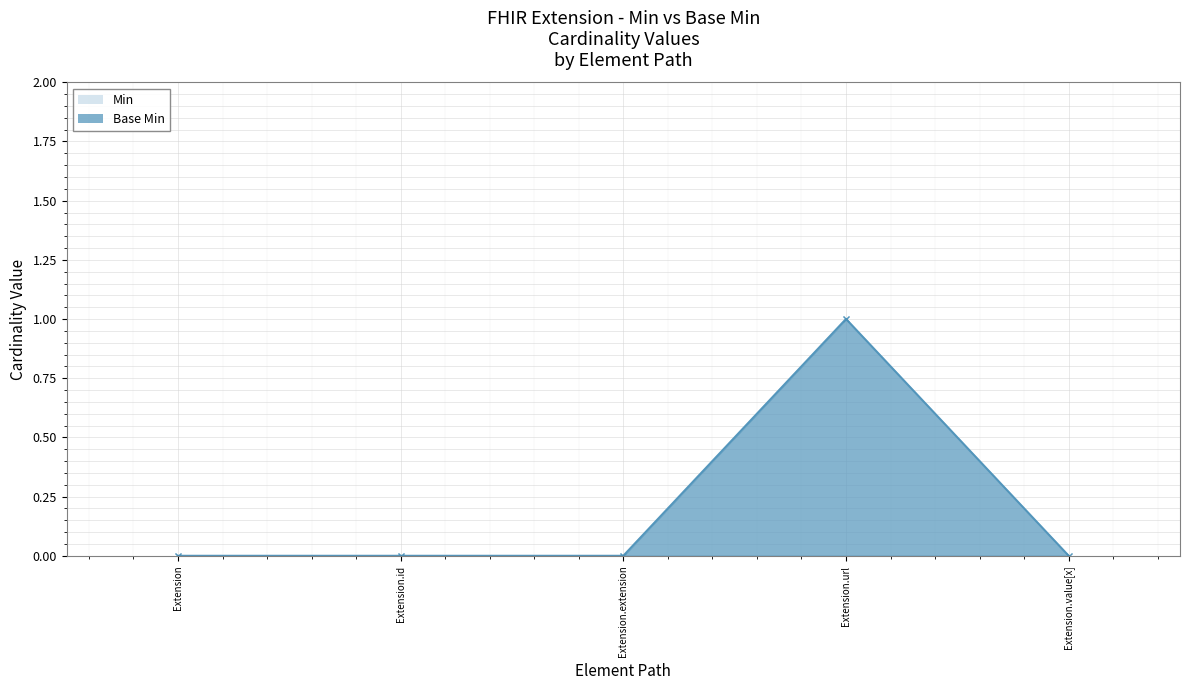

Which series has the largest range (max minus min)?

Min